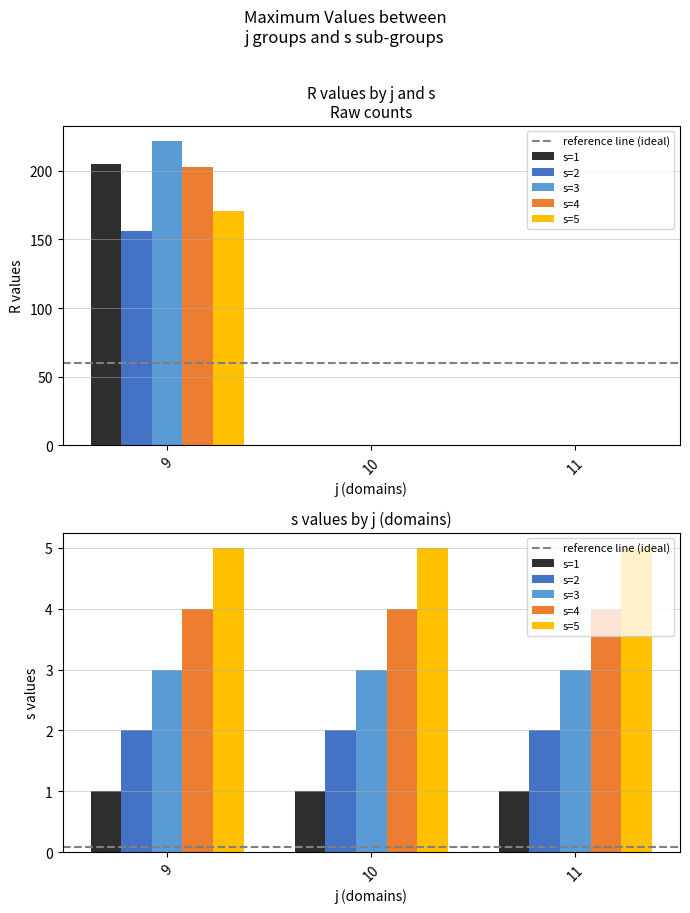

What is the sum of the s=1 values at 9 and 10?

205